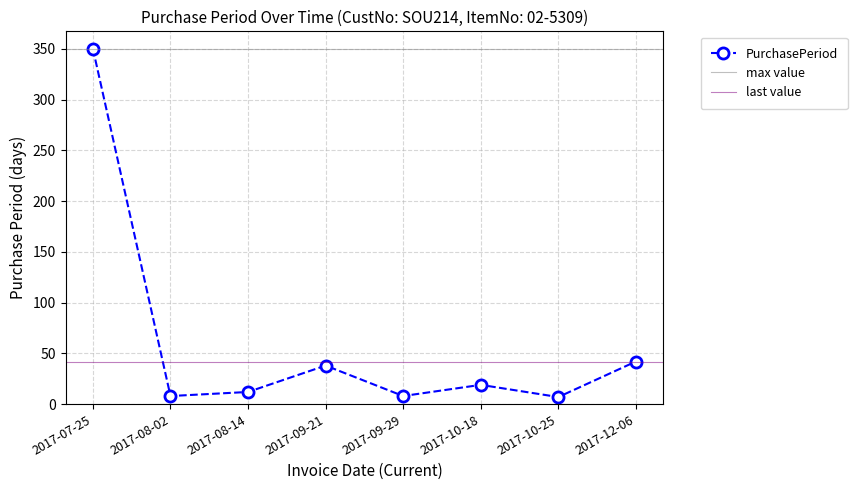

What is the value of the 4th point from the left?

38